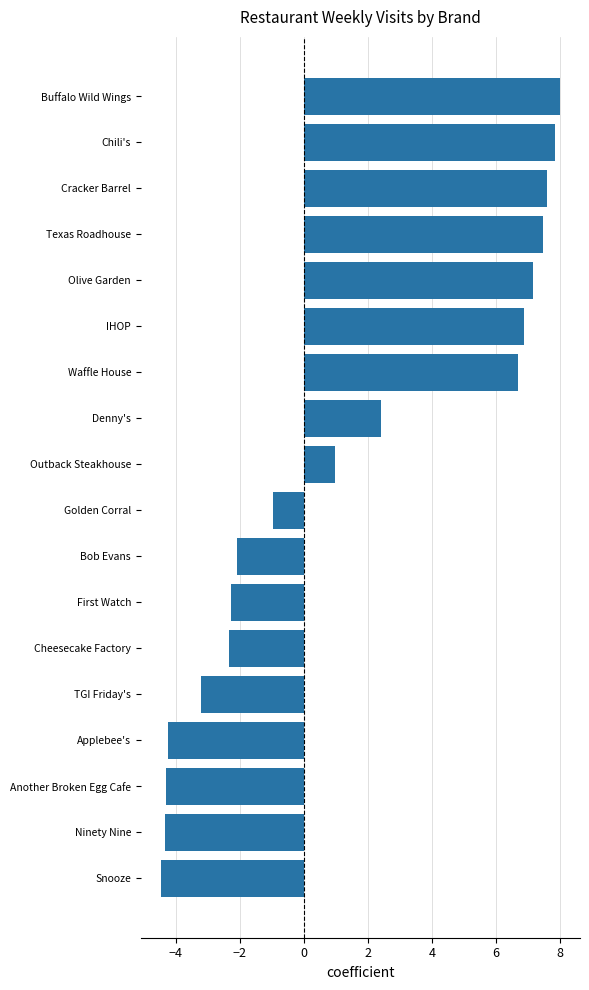

What is the change in value from TGI Friday's to First Watch?

+0.9